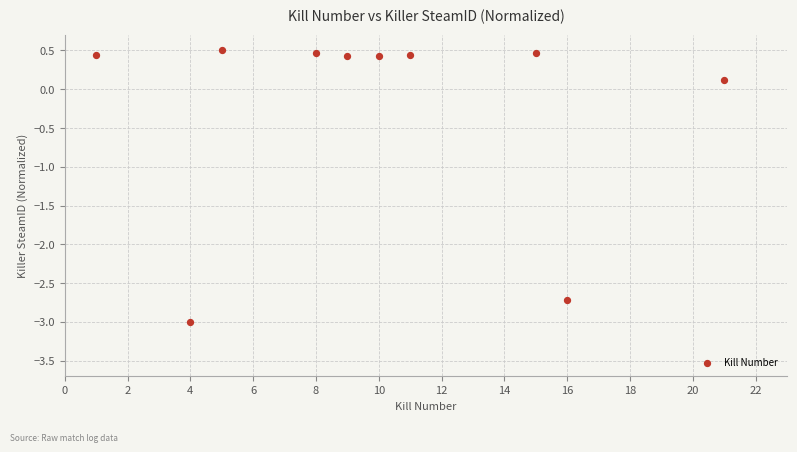

What is the range of X values (max minus min)?

20.0